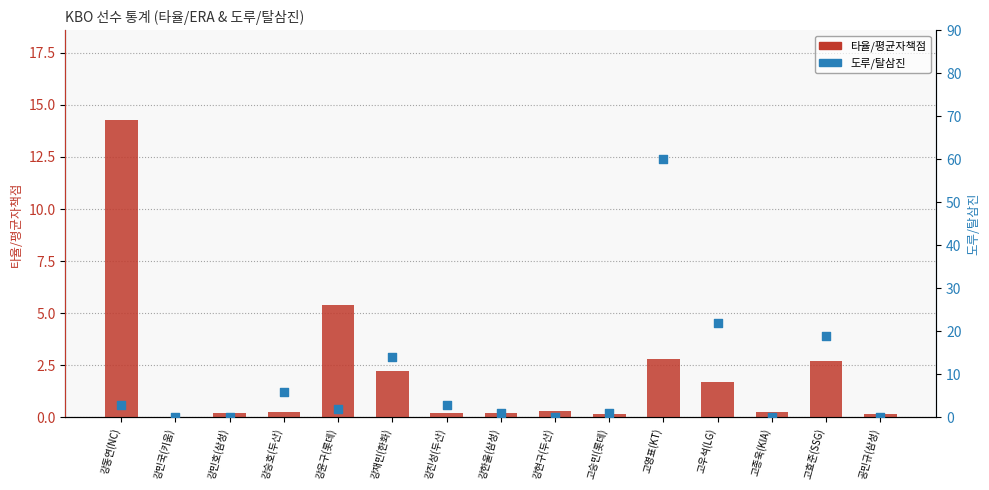

At how many categories does at least one series exceed 15?

3